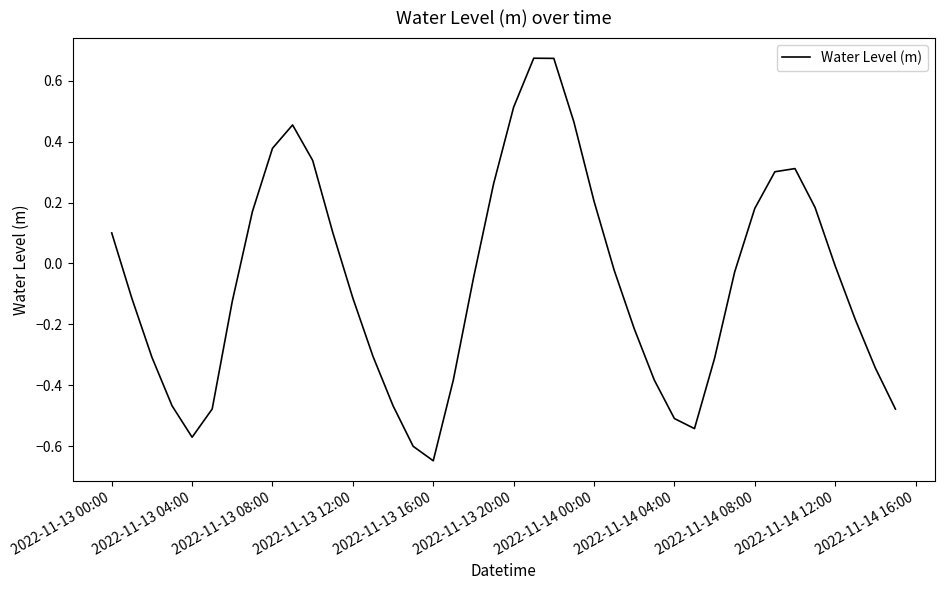

What is the difference between the maximum and minimum values?

1.3